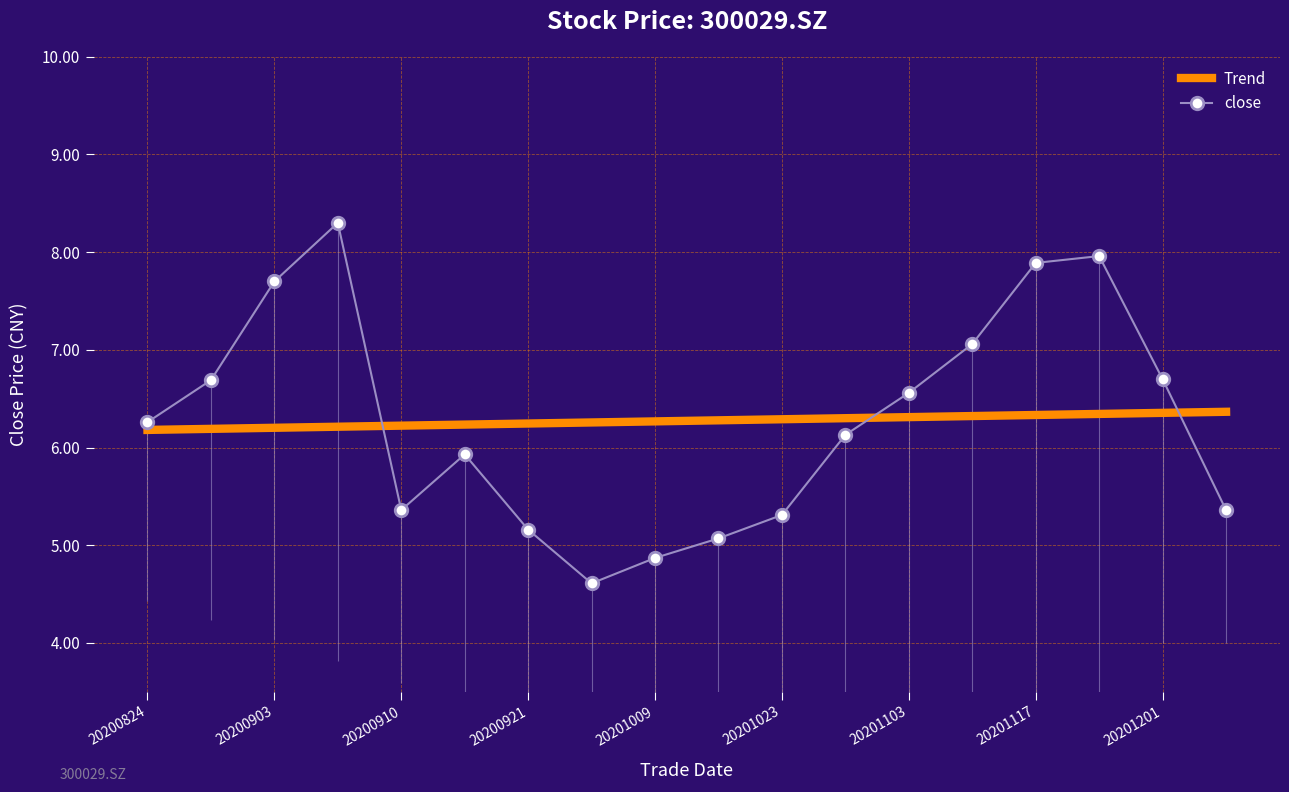

List the series in order of their peak value, lowest first.

Trend, close